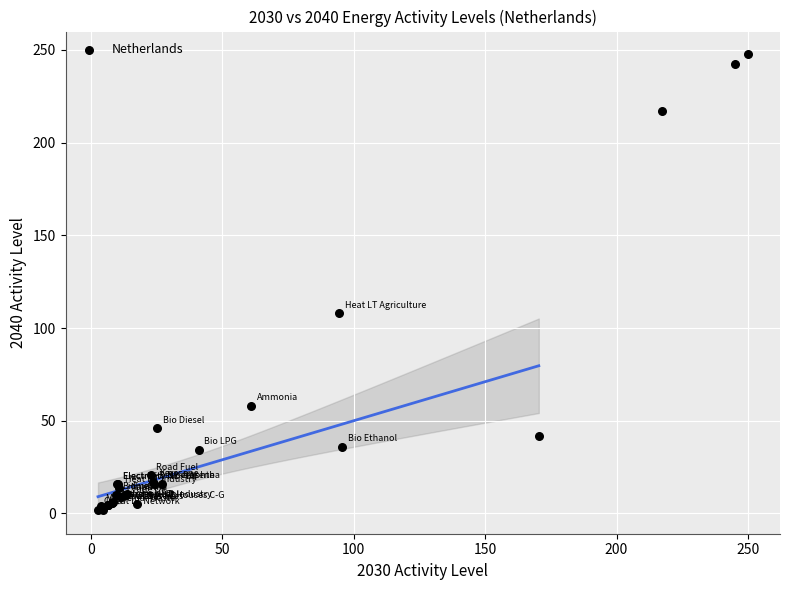

What Y value in the scatter plot is closest to 124?

107.9